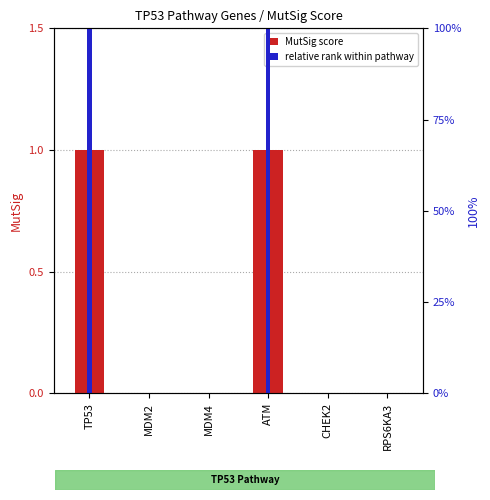

Count the relative rank within pathway values in the range 0 to 100.

6